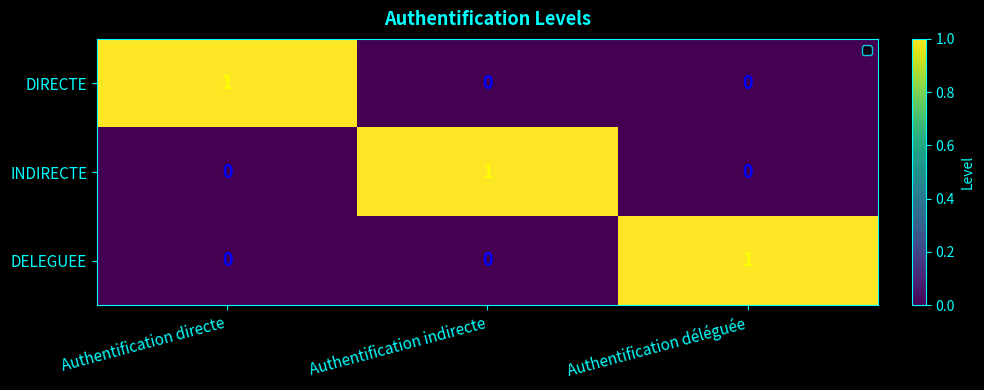

The DELEGUEE series shows 0 at Authentification indirecte. True or false?

True